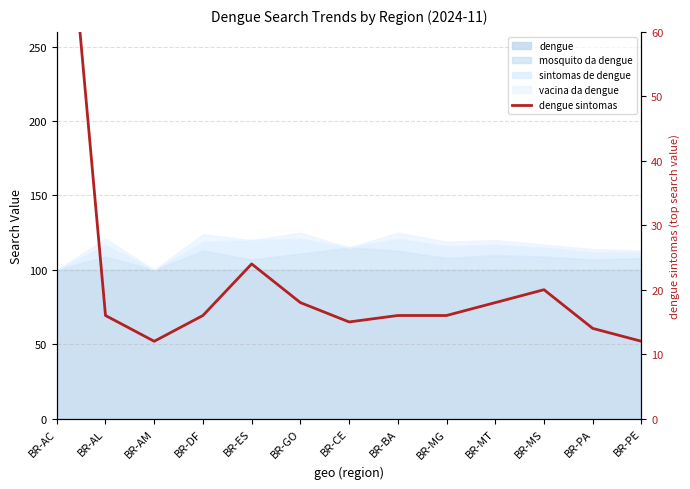

How many data points are above 16?

5